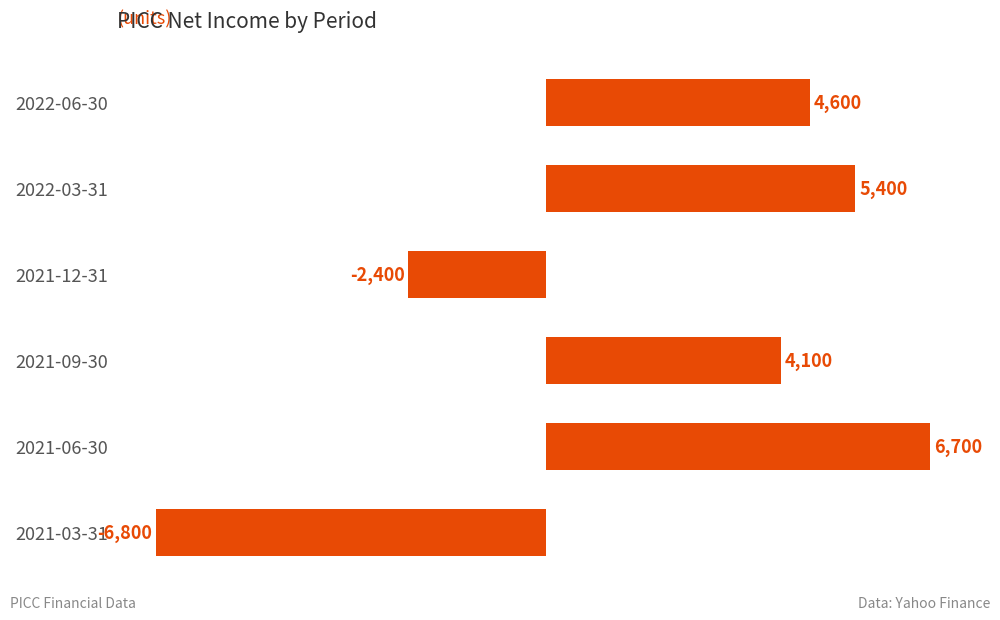

Does the chart contain any negative values?

Yes